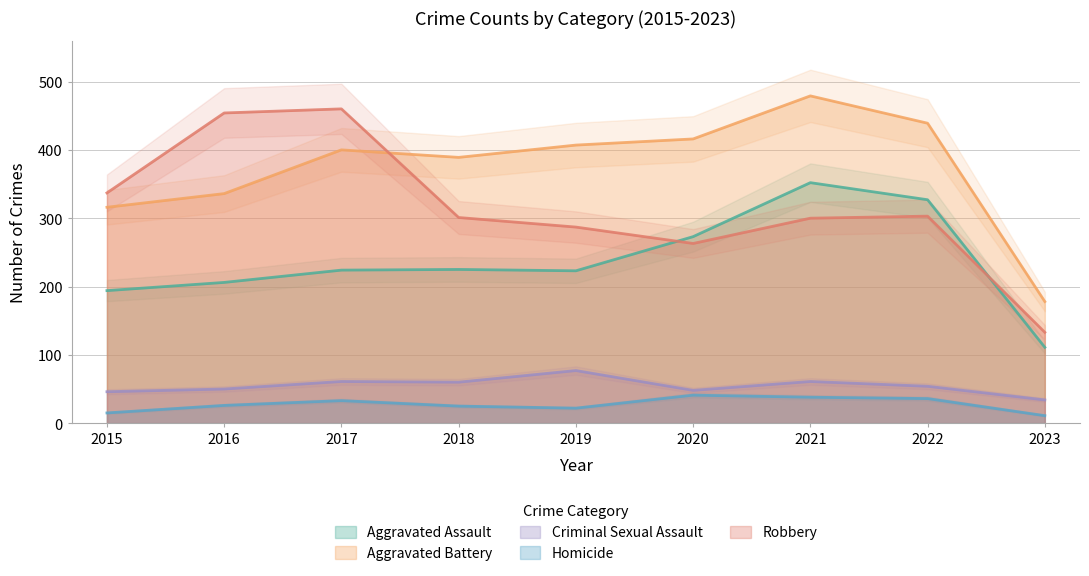

In Aggravated Battery, how many points are lower than both neighbors (excluding endpoints)?

1